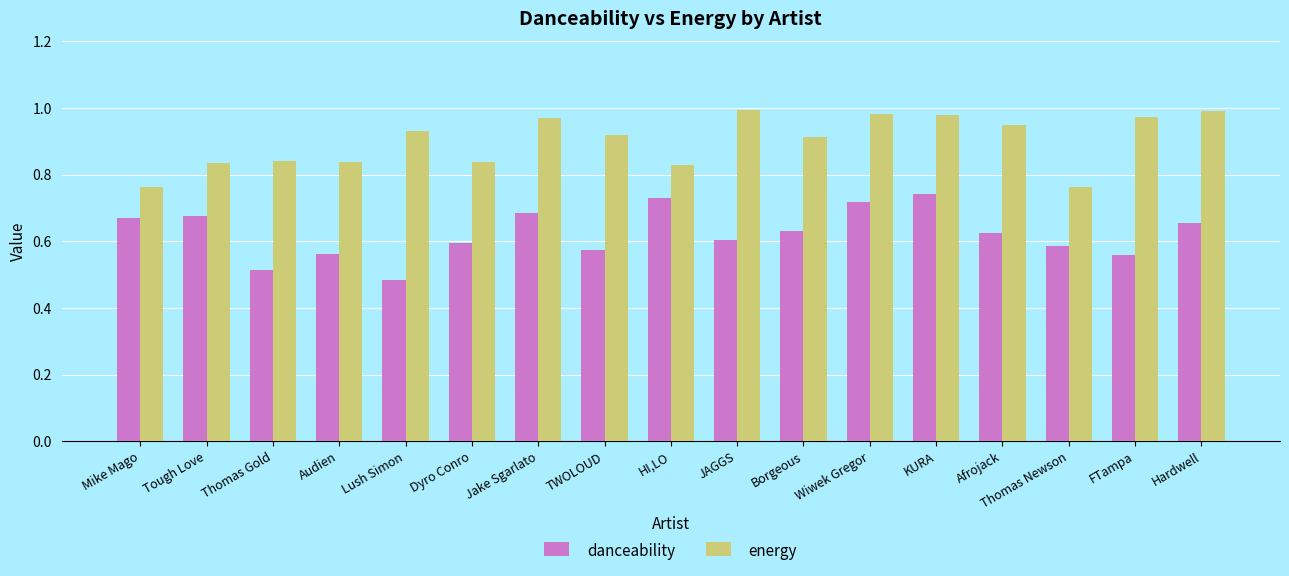

What is the sum of all danceability values?

10.6